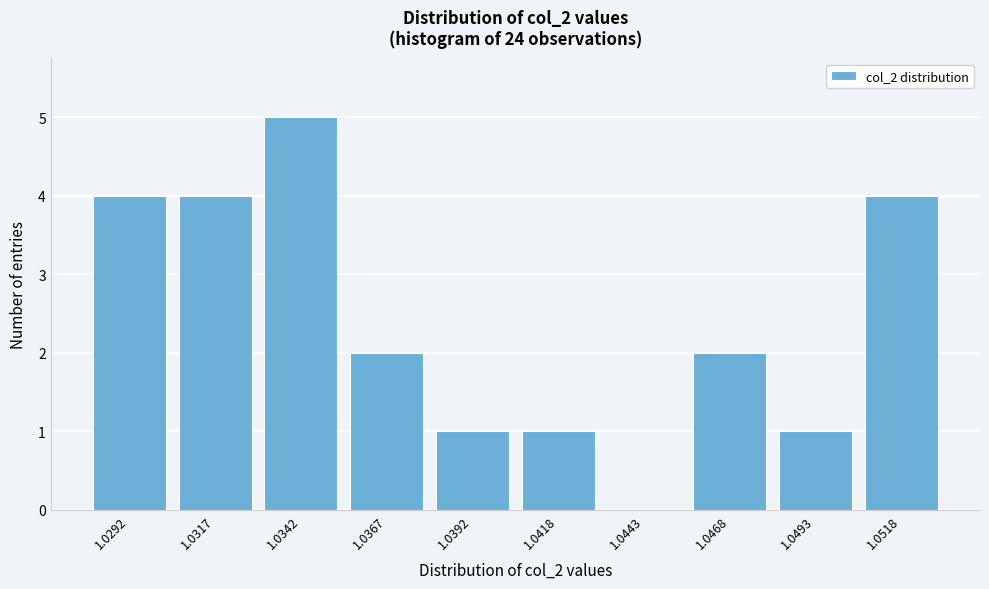

Reading left to right, extract all data points from this chart.

1.0292=4	1.0317=4	1.0342=5	1.0367=2	1.0392=1	1.0418=1	1.0443=0	1.0468=2	1.0493=1	1.0518=4